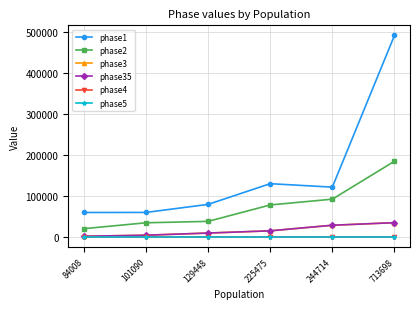

Is this an area chart (filled region under the line)?

No